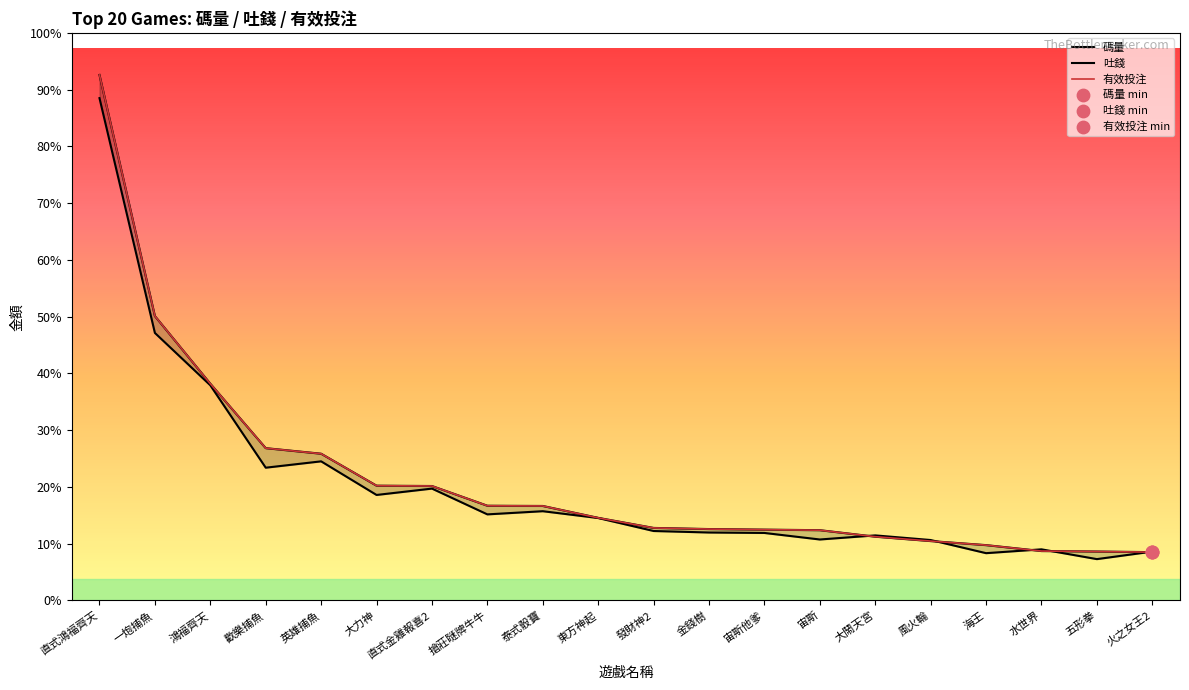

What is the total value across all series at 歡樂捕魚?

674116.2